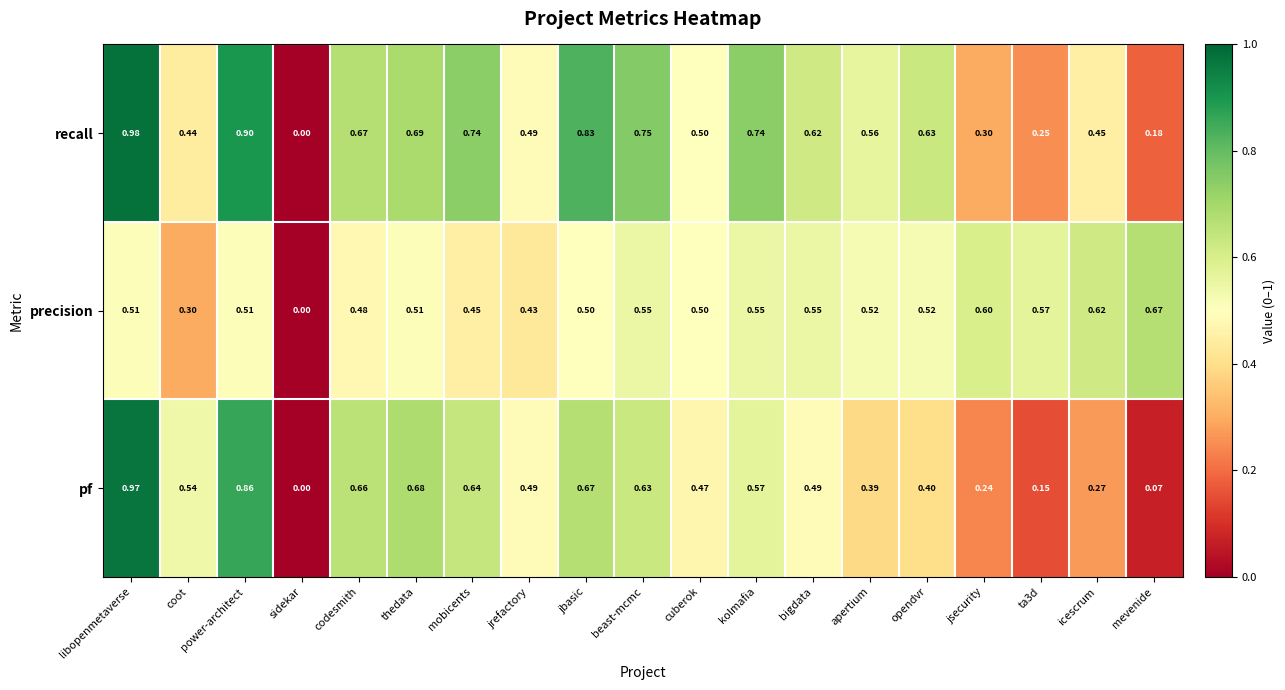

At which category is the sum across all series the highest?

libopenmetaverse